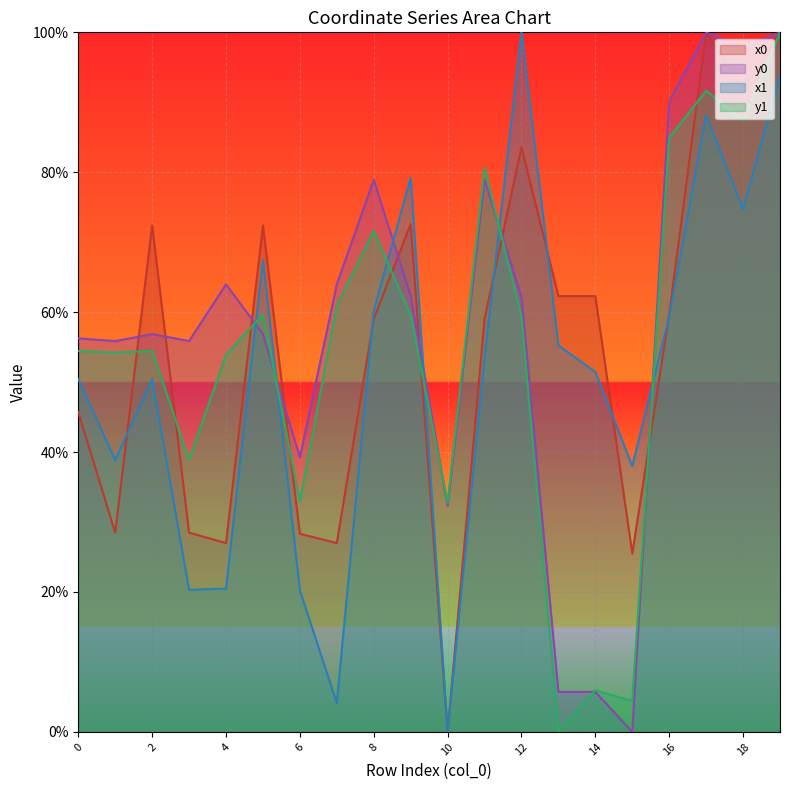

Reading right to left, extract all data points from this chart.

x0: 100.0	92.0	100.0	59.7	25.5	62.3	62.3	83.6	59.0	0.0	72.6	59.0	27.0	28.3	72.4	27.0	28.5	72.4	28.5	45.7
y0: 100.0	97.8	100.0	90.1	0.0	5.7	5.7	62.2	78.9	32.3	62.3	78.9	64.0	39.2	56.9	64.0	55.9	56.9	55.9	56.3
x1: 93.8	74.7	88.1	59.4	38.0	51.5	55.2	100.0	53.5	0.0	79.2	60.2	4.1	20.2	67.5	20.5	20.3	50.4	38.8	50.4
y1: 100.0	87.4	91.7	84.9	4.4	5.9	0.0	59.4	80.6	32.8	59.6	71.6	60.9	33.0	59.7	53.9	38.9	54.5	54.2	54.5